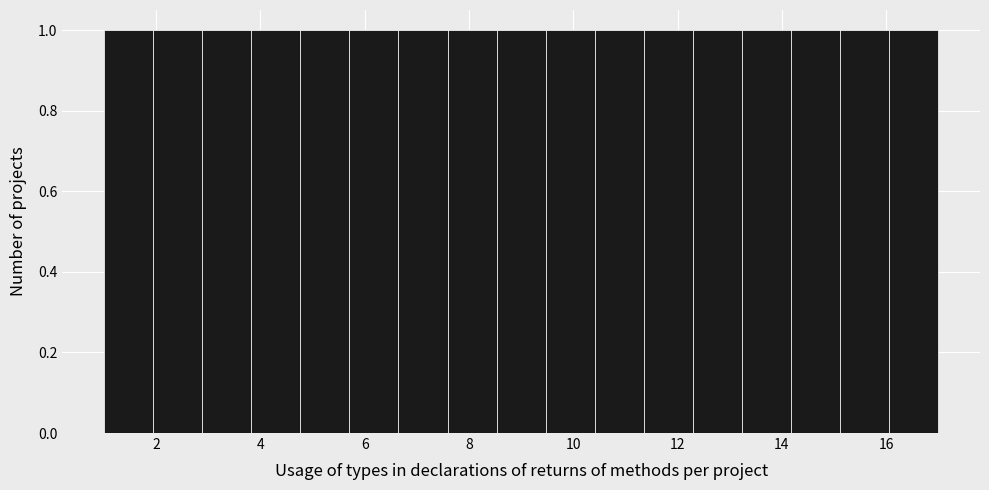

Reading left to right, transcribe this chart: for each bar, give the range it covers on the x-axis and its height. Neither the bar edges nor the heights are printed on the chart, so give them approximately, as read against the axes.

1.0 to 2.0: 1
2.0 to 2.8: 1
2.8 to 3.8: 1
3.8 to 4.8: 1
4.8 to 5.8: 1
5.8 to 6.6: 1
6.6 to 7.6: 1
7.6 to 8.6: 1
8.6 to 9.4: 1
9.4 to 10.4: 1
10.4 to 11.4: 1
11.4 to 12.2: 1
12.2 to 13.2: 1
13.2 to 14.2: 1
14.2 to 15.2: 1
15.2 to 16.0: 1
16.0 to 17.0: 1